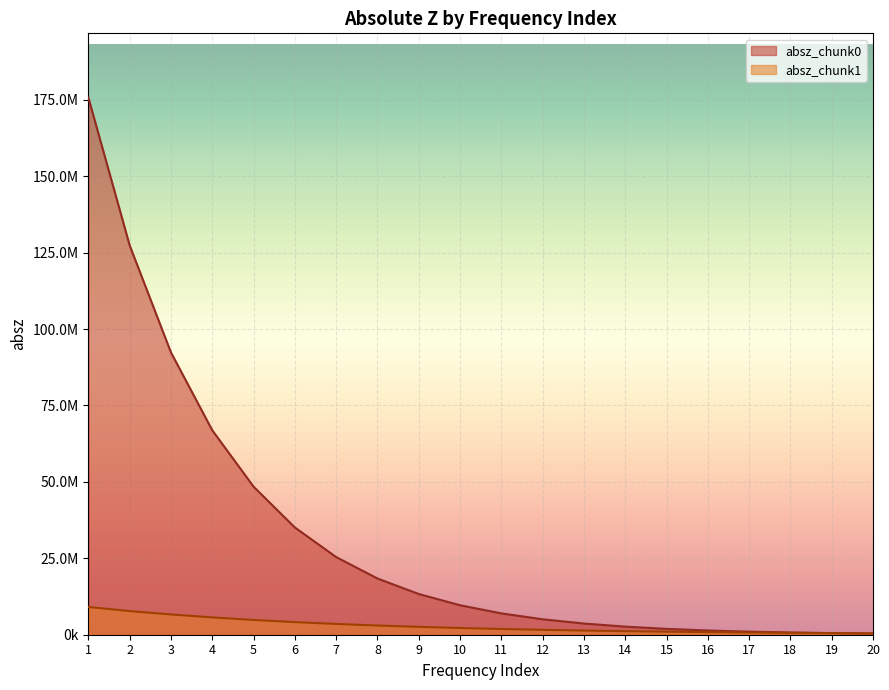

Between 13 and 19, which series saw the biggest shift?

absz_chunk0